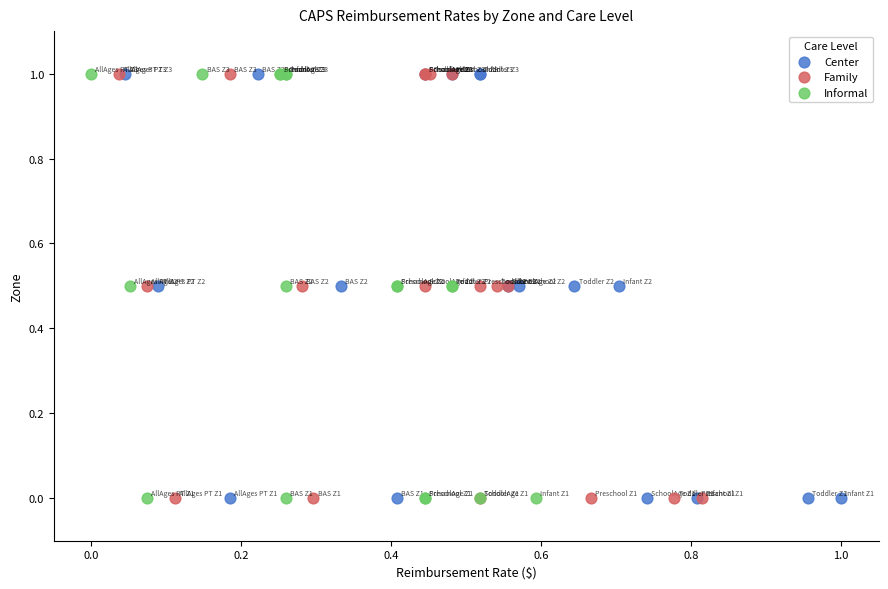

What are all the series names shown in the legend?

Center, Family, Informal